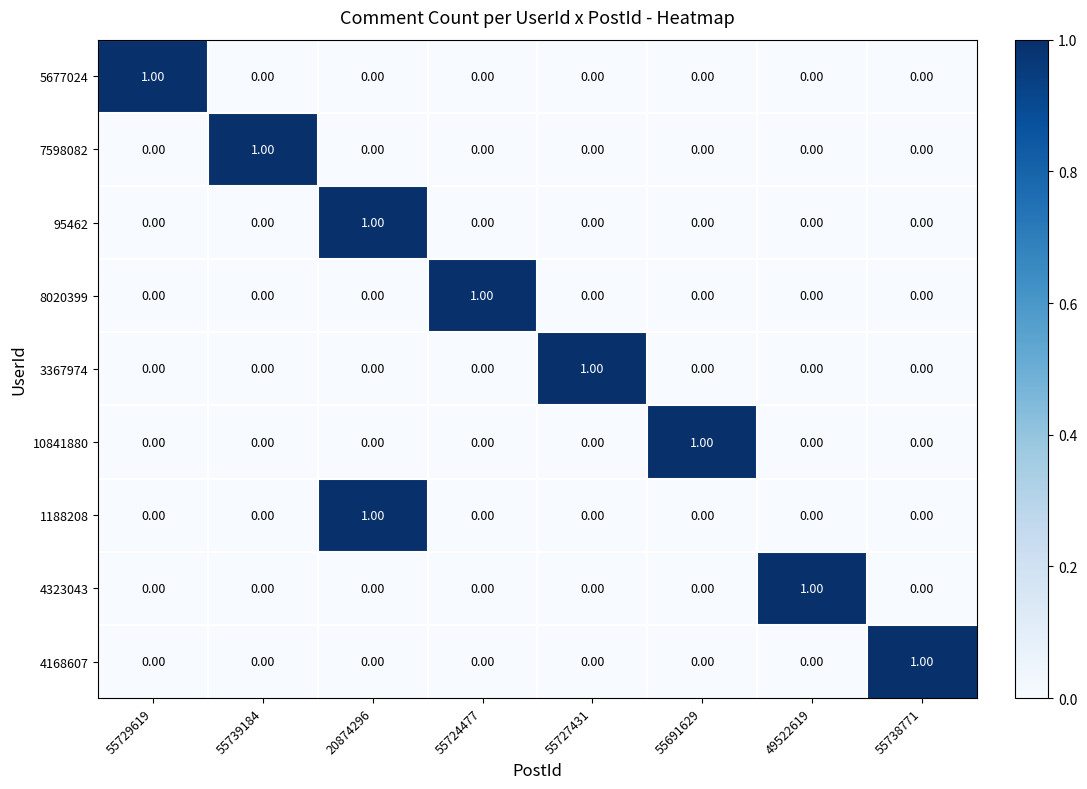

At which category is the sum across all series the highest?

20874296